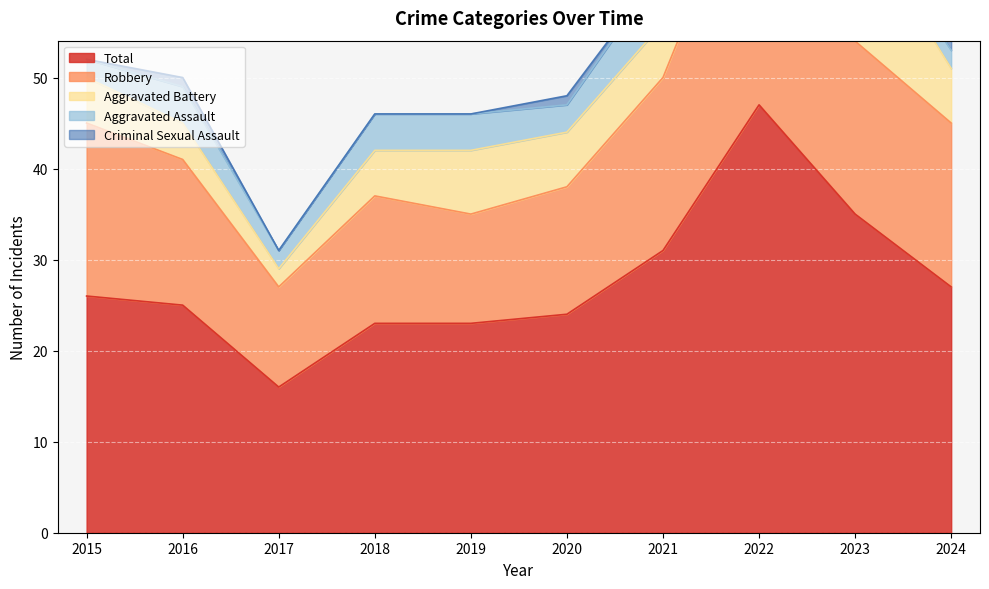

Reading left to right, what are all the values shown in this chart?

Aggravated Assault: 2015=2	2016=4	2017=2	2018=4	2019=4	2020=3	2021=6	2022=7	2023=1	2024=2
Aggravated Battery: 2015=5	2016=4	2017=2	2018=5	2019=7	2020=6	2021=6	2022=9	2023=14	2024=6
Criminal Sexual Assault: 2015=0	2016=1	2017=0	2018=0	2019=0	2020=1	2021=0	2022=2	2023=1	2024=1
Robbery: 2015=19	2016=16	2017=11	2018=14	2019=12	2020=14	2021=19	2022=29	2023=19	2024=18
Total: 2015=26	2016=25	2017=16	2018=23	2019=23	2020=24	2021=31	2022=47	2023=35	2024=27